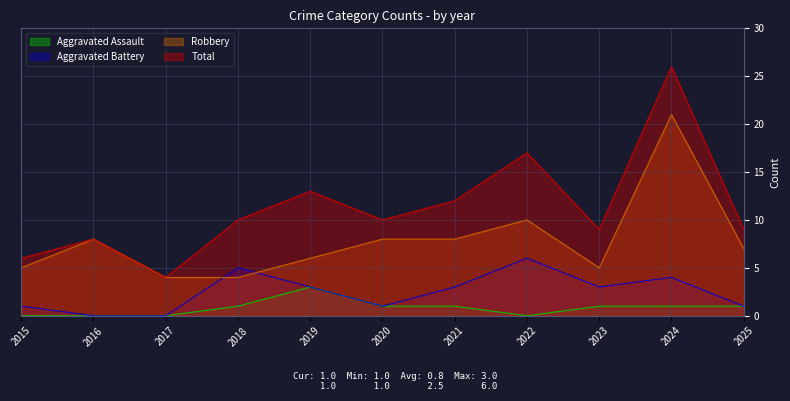

Reading left to right, transcribe all the data shown in this chart.

Aggravated Assault: 2015=0	2016=0	2017=0	2018=1	2019=3	2020=1	2021=1	2022=0	2023=1	2024=1	2025=1
Aggravated Battery: 2015=1	2016=0	2017=0	2018=5	2019=3	2020=1	2021=3	2022=6	2023=3	2024=4	2025=1
Robbery: 2015=5	2016=8	2017=4	2018=4	2019=6	2020=8	2021=8	2022=10	2023=5	2024=21	2025=7
Total: 2015=6	2016=8	2017=4	2018=10	2019=13	2020=10	2021=12	2022=17	2023=9	2024=26	2025=9